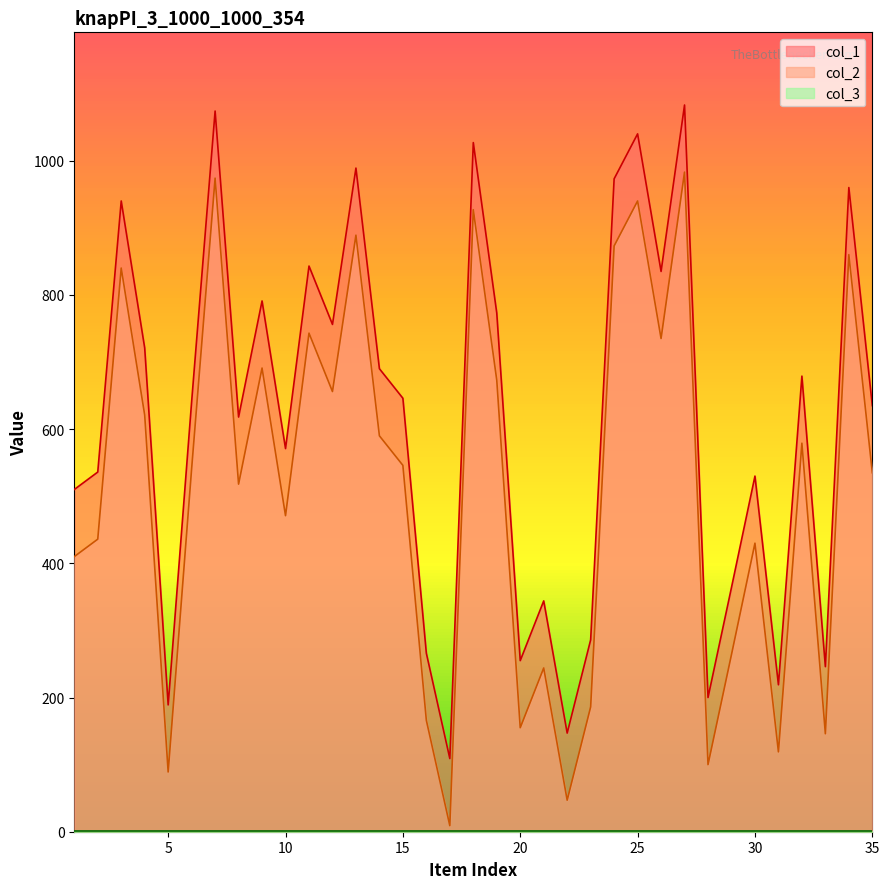

Which series has the largest total across all categories?

col_1